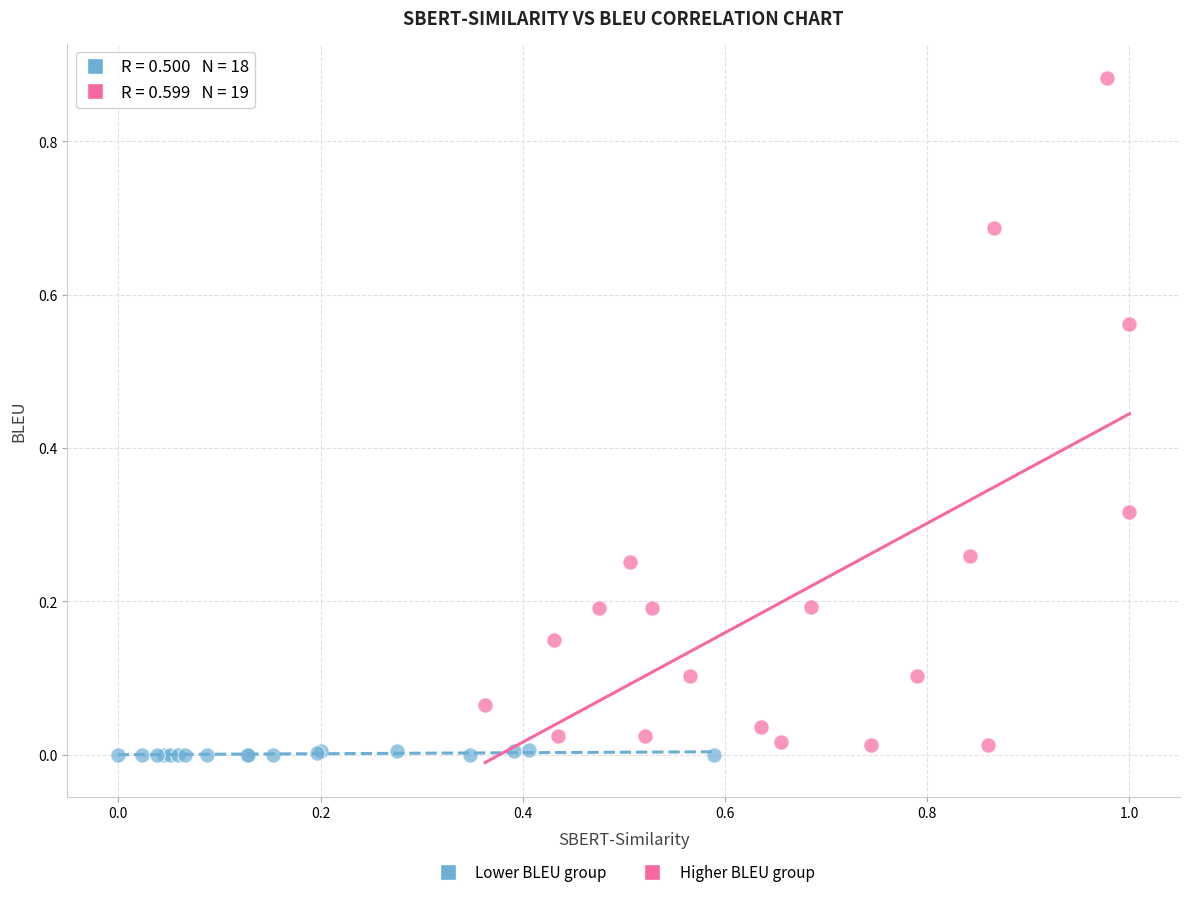

What are all the series names shown in the legend?

Lower BLEU group, Higher BLEU group